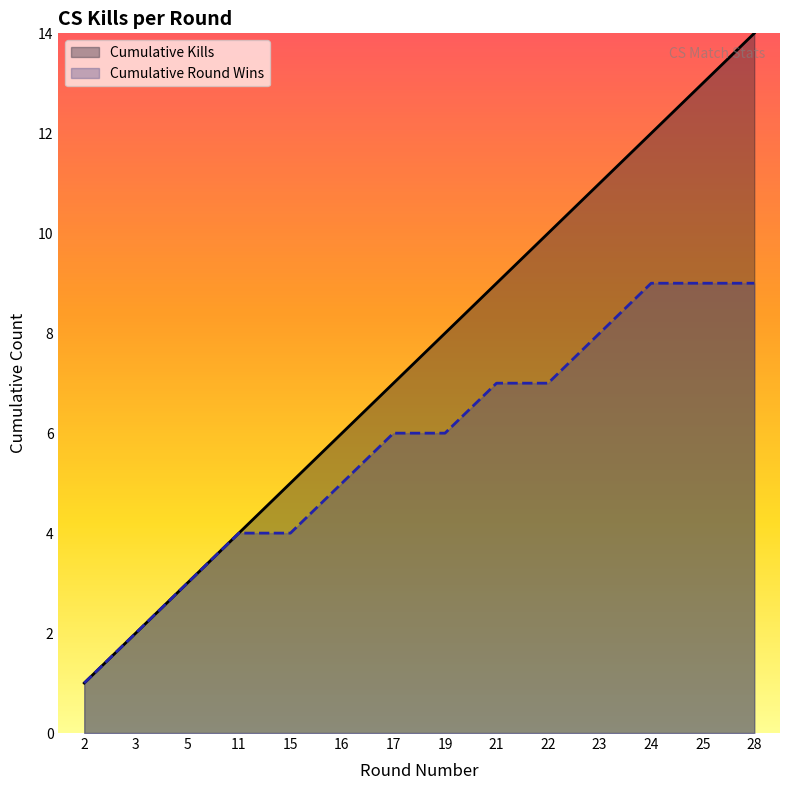

Which series has the largest total across all categories?

Cumulative Kills